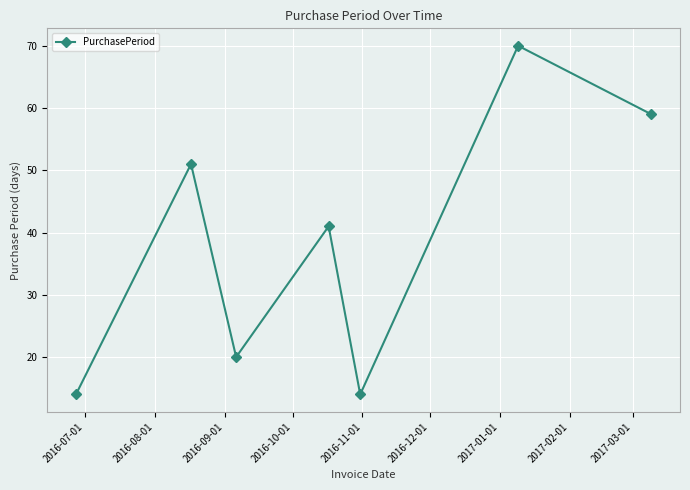

How many interior local peaks (higher than both neighbors) does the data have?

3